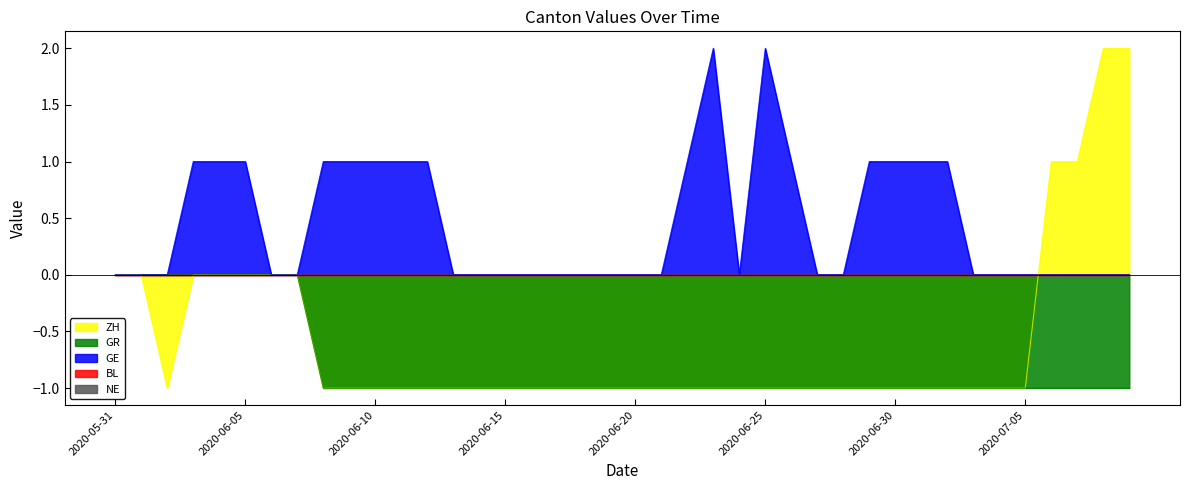

How many GR values are between -1 and 0?

40